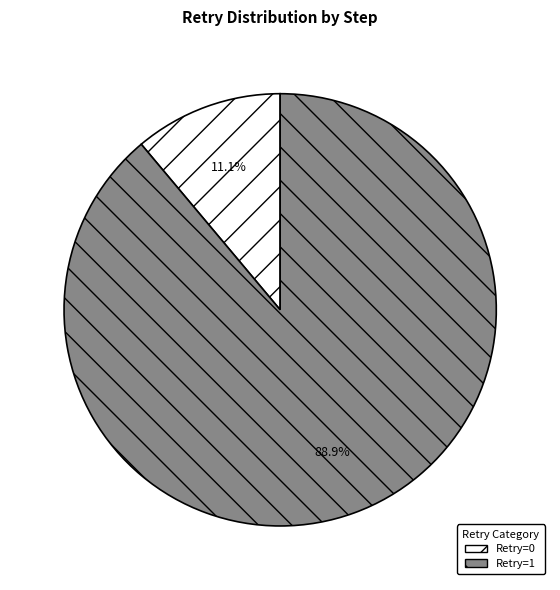

Which slice is the smallest?

Retry=0